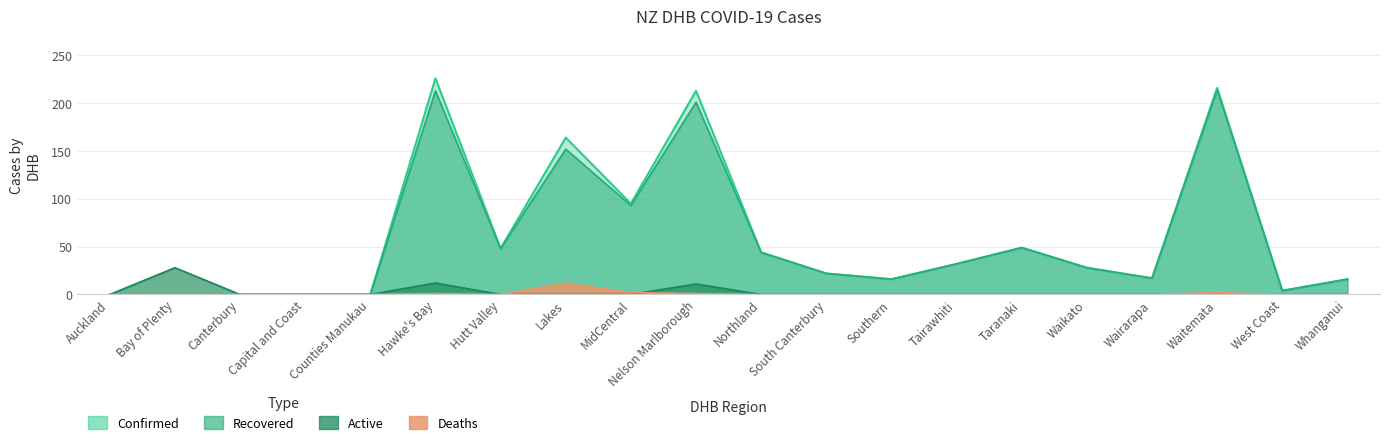

What is the difference between the maximum and second lowest values in the Deaths series?

12